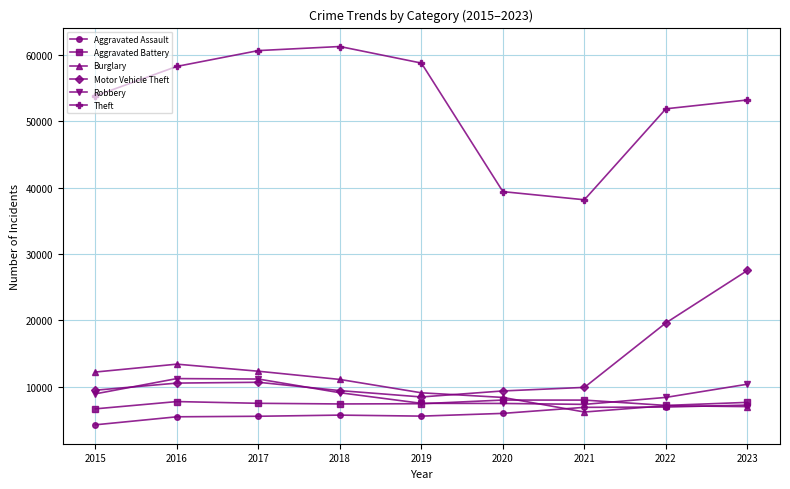

Is the value of Aggravated Battery at 2023 greater than the value of Theft at 2015?

No